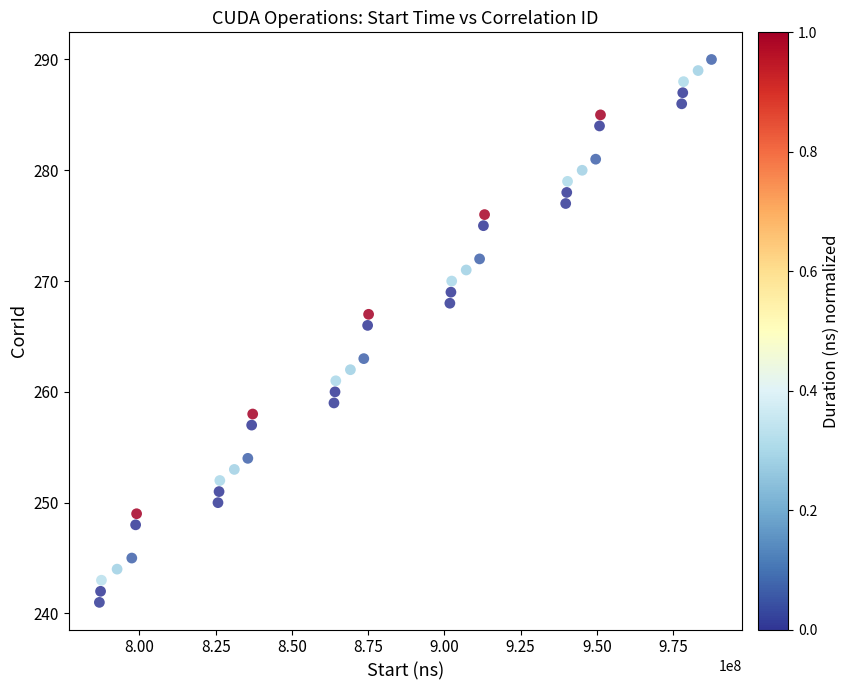

What Y value in the scatter plot is closest to 265?

266